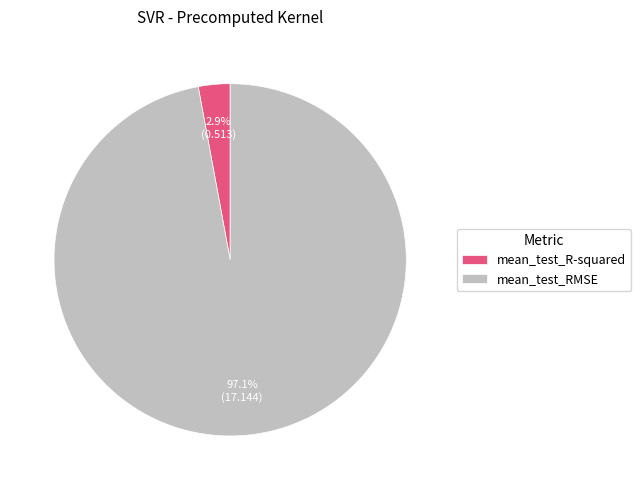

Which slice is the smallest?

mean_test_R-squared